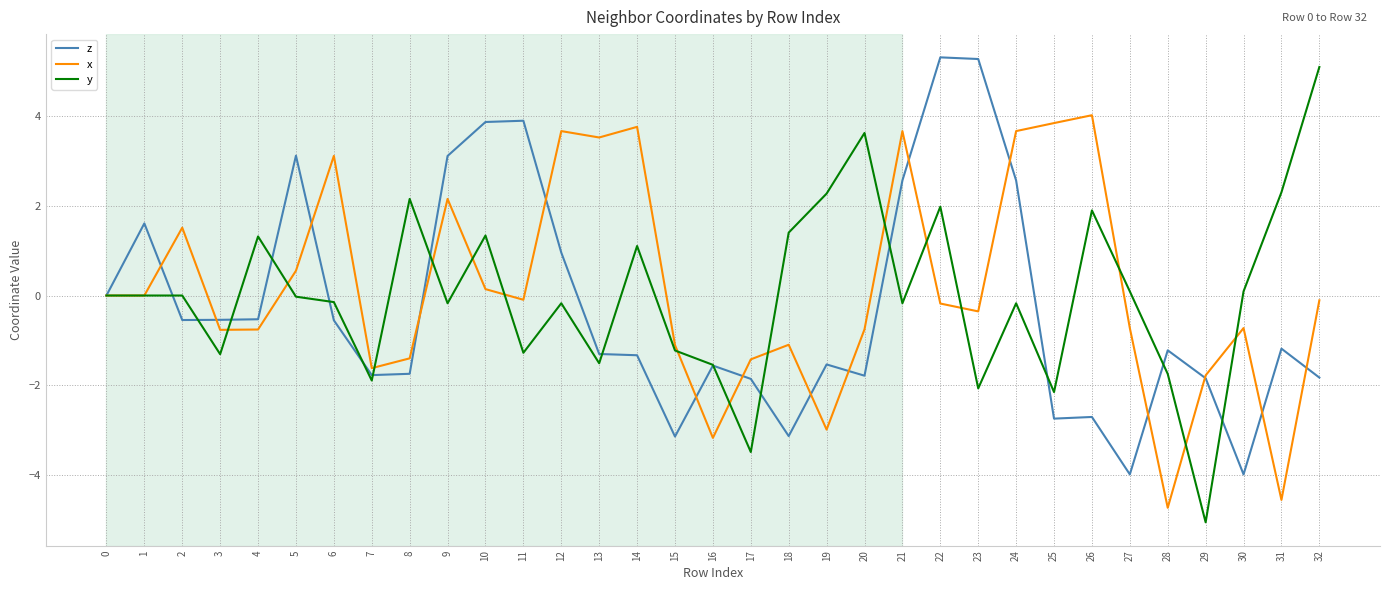

List the series in order of their overall mean, lowest first.

z, y, x